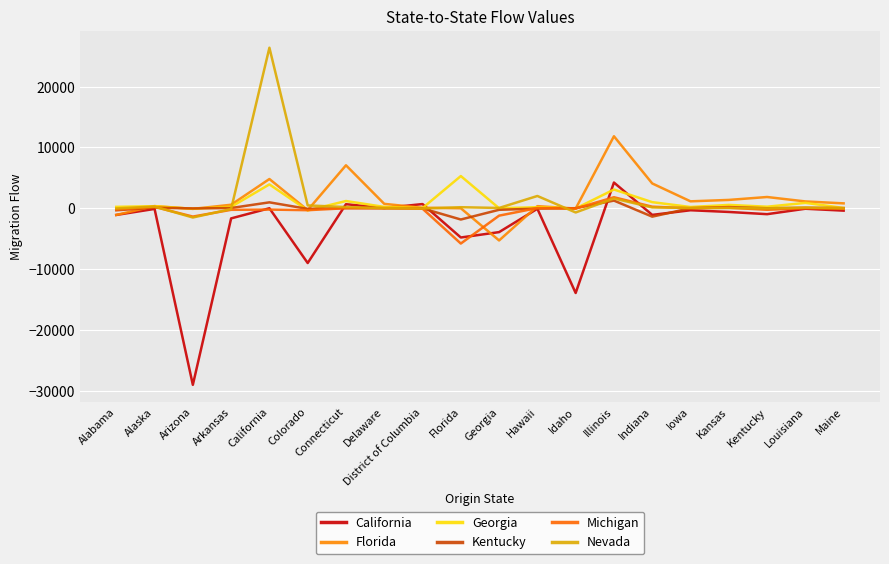

How many series are shown in this chart?

6